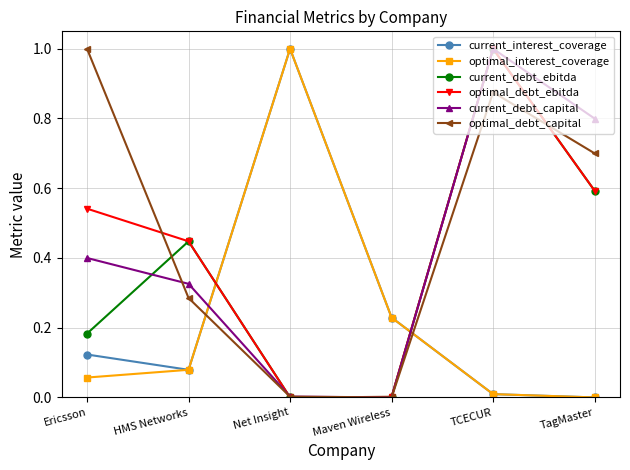

Which series has the largest total across all categories?

optimal_debt_capital